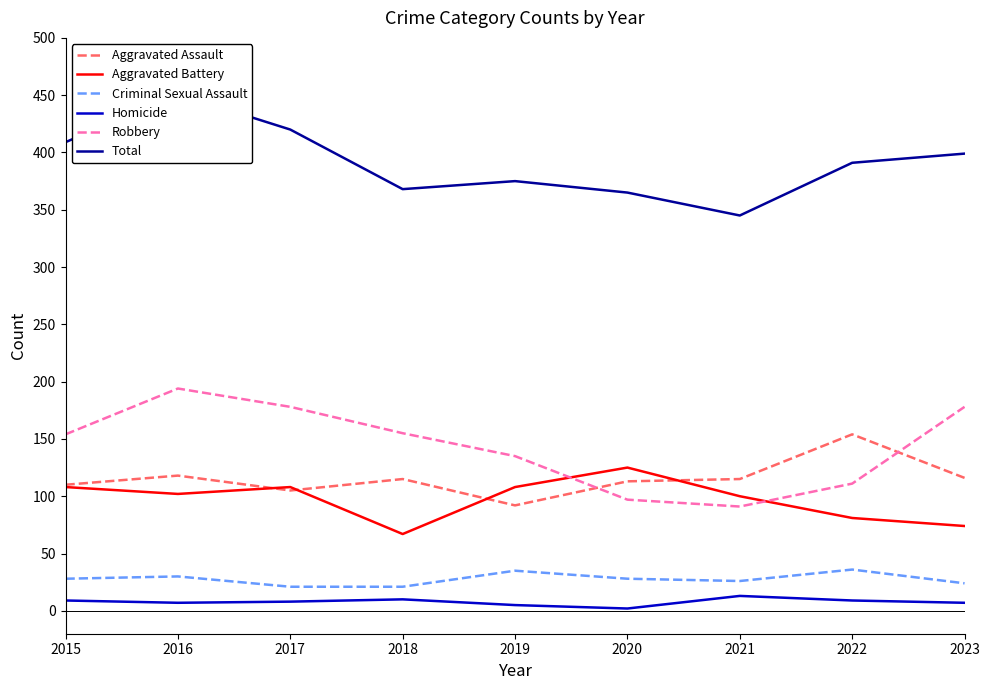

What is the difference between the Homicide values at 2017 and 2018?

2